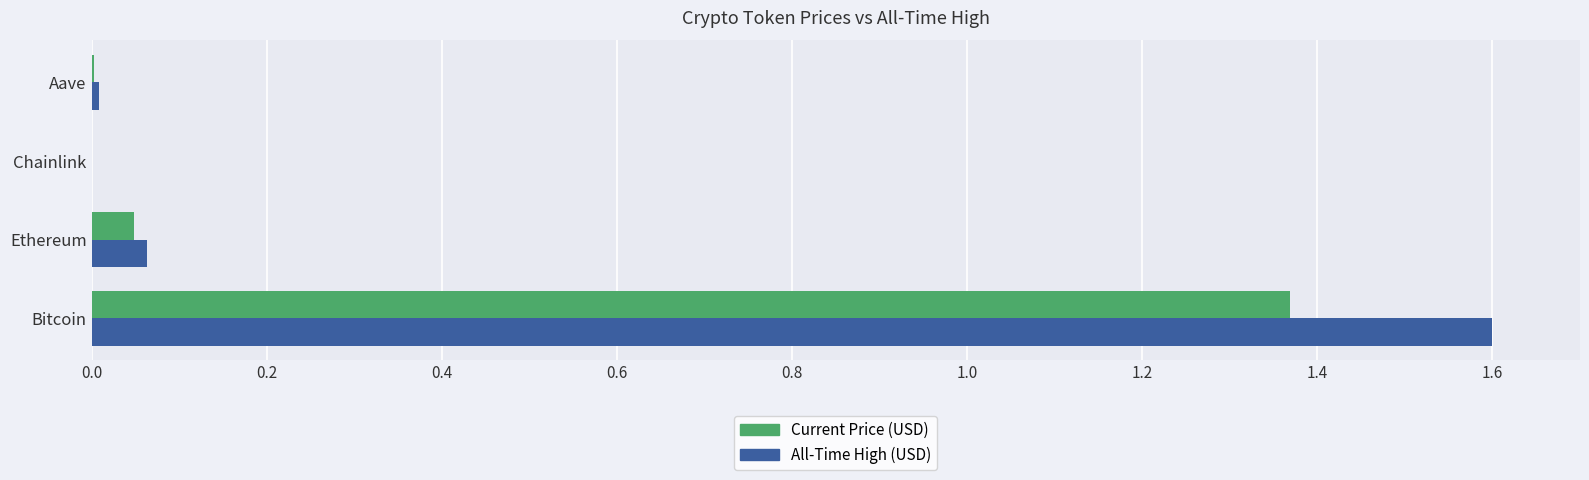

The All-Time High (USD) series shows 0.0 at Chainlink. True or false?

True